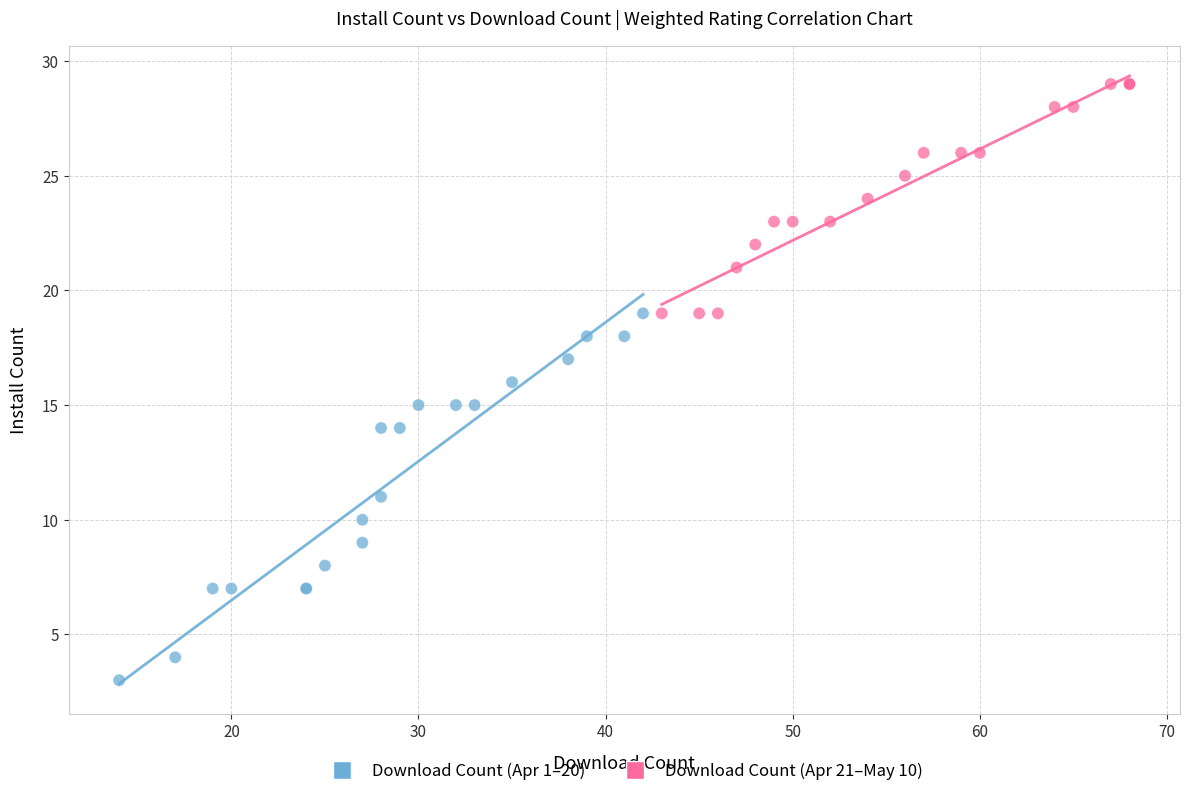

Which series contains the highest Y value?

Download Count (Apr 21–May 10)